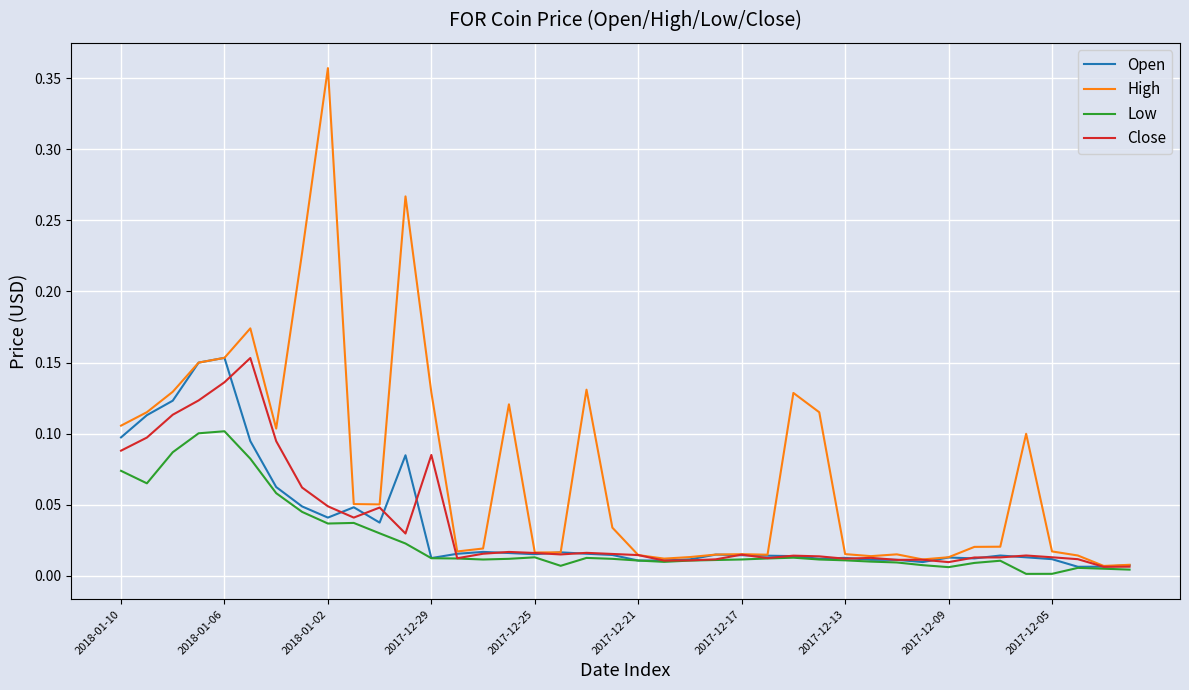

Which series has the largest total across all categories?

High